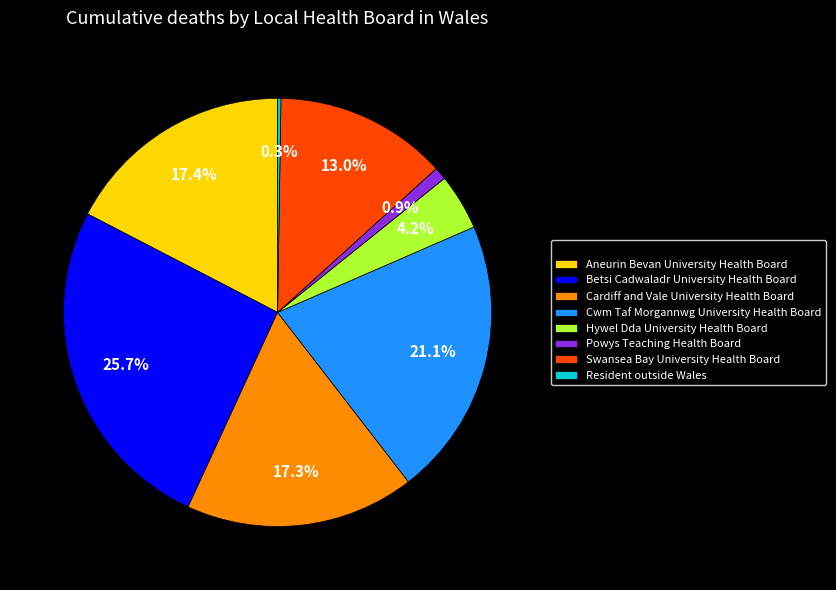

To the nearest percent, what is the difference between the largest and smallest slice percentages?

25%